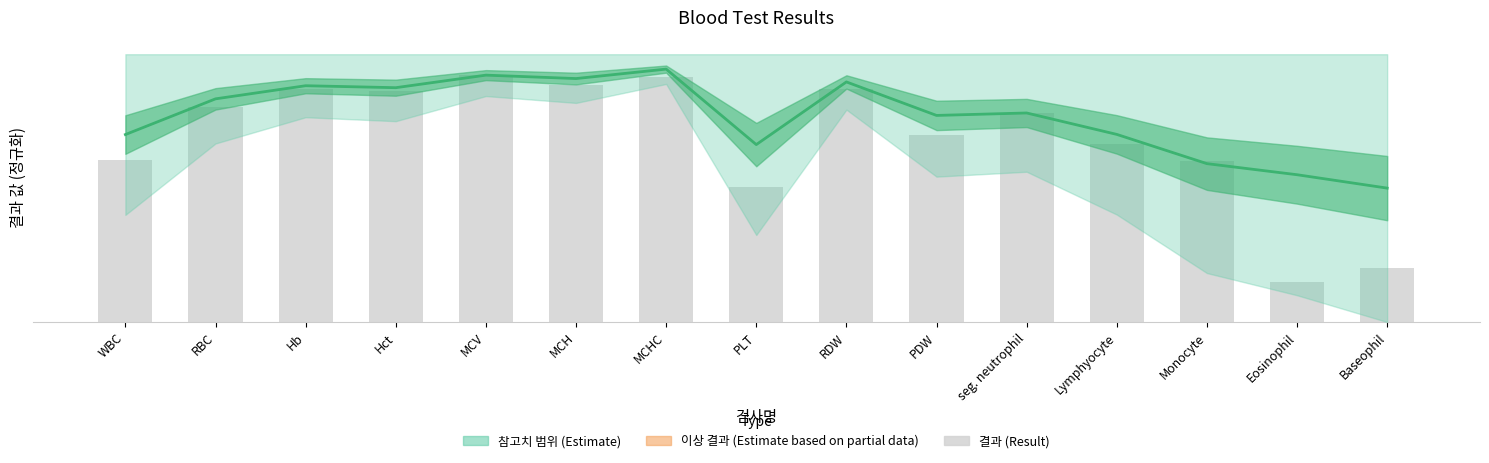

How many bars are there in total?

15